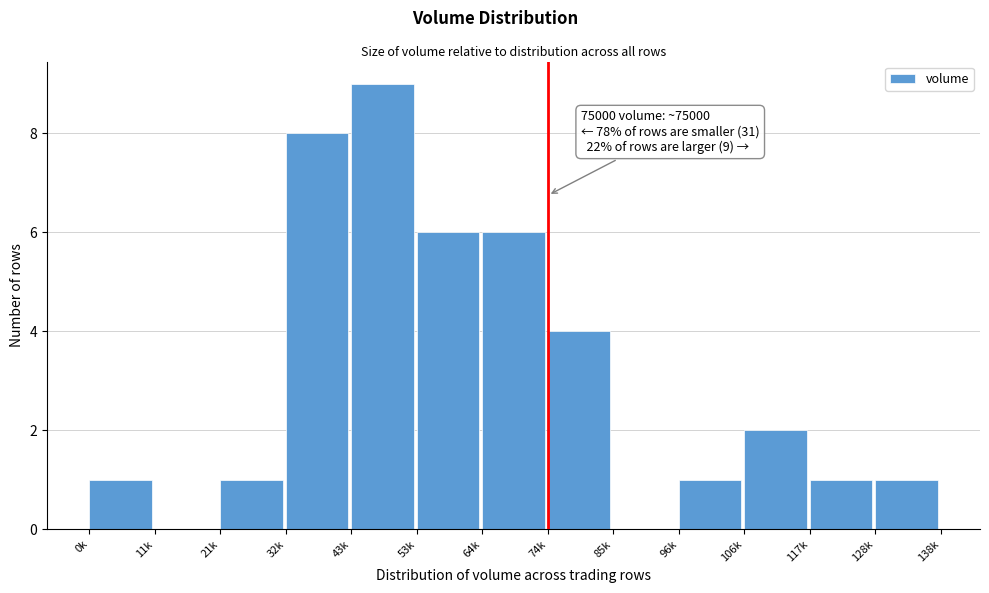

Reading left to right, extract all data points from this chart.

0k=1	11k=0	21k=1	32k=8	43k=9	53k=6	64k=6	74k=4	85k=0	96k=1	106k=2	117k=1	128k=1